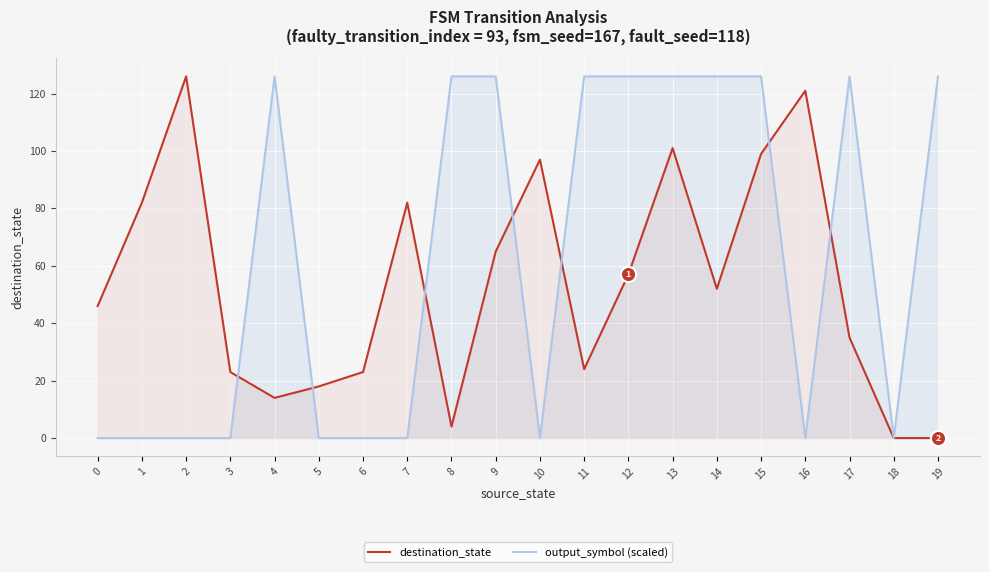

Which series has the largest total across all categories?

output_symbol (scaled)